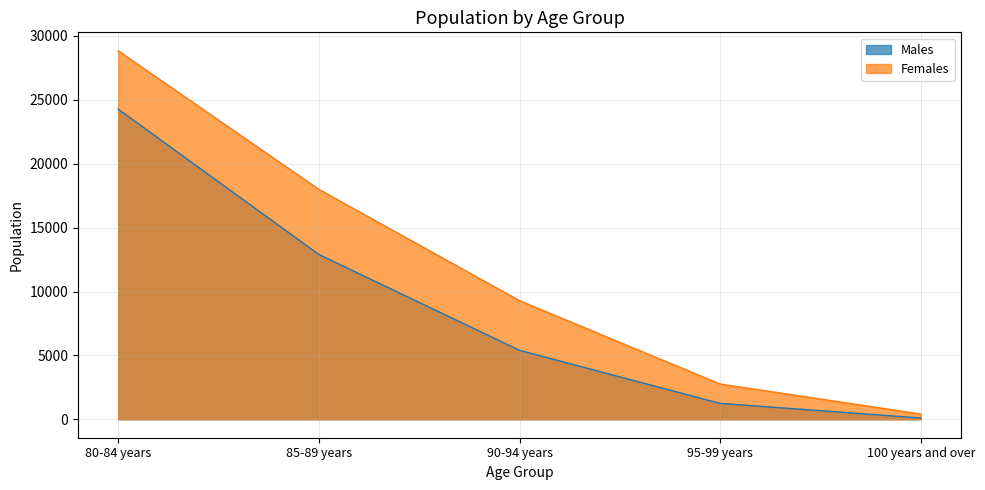

What position from the left is 80-84 years?

1